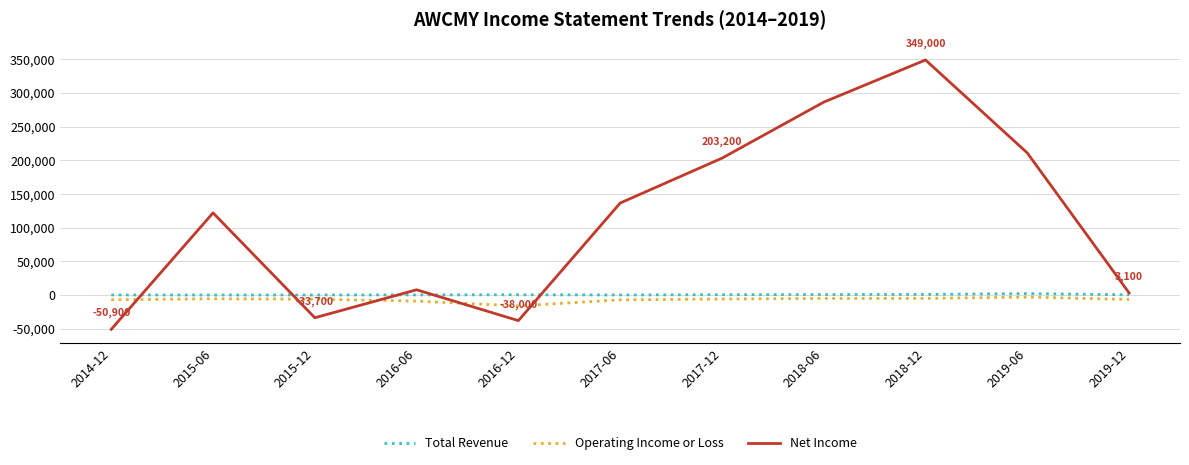

What is the difference between the maximum and minimum values in the Total Revenue series?

2200